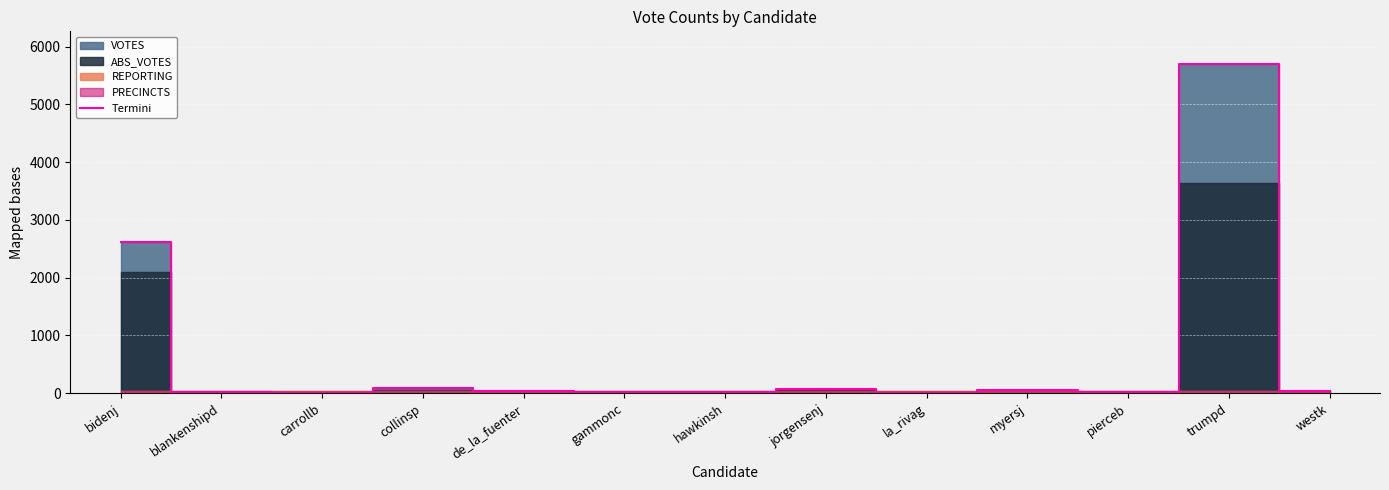

True or false: the data shows 20 at gammonc.

True